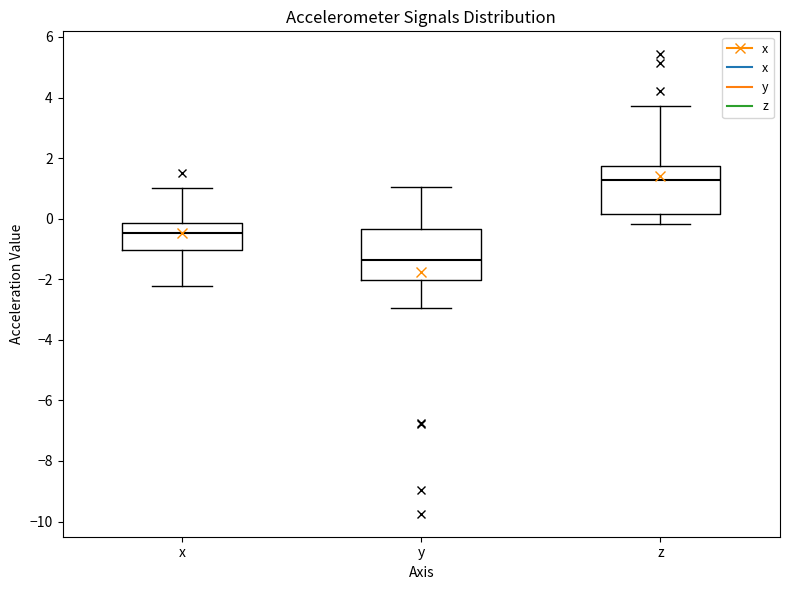

Which box's median line is the highest?

z